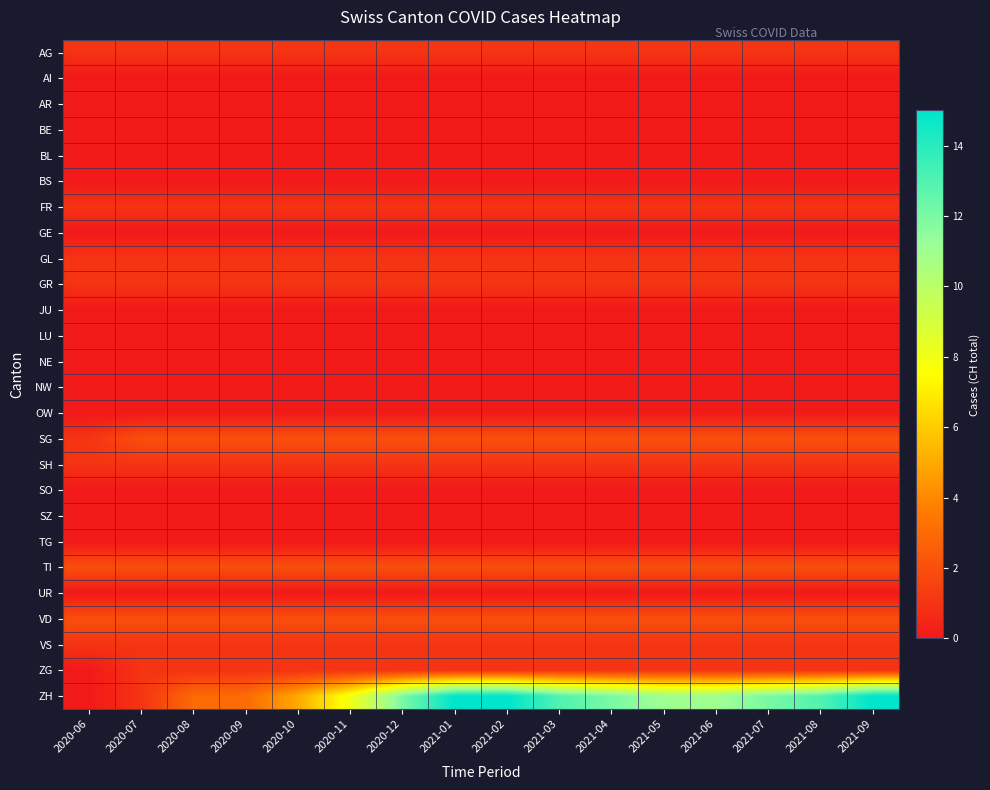

Between 2021-08 and 2020-10, which is larger?

2021-08